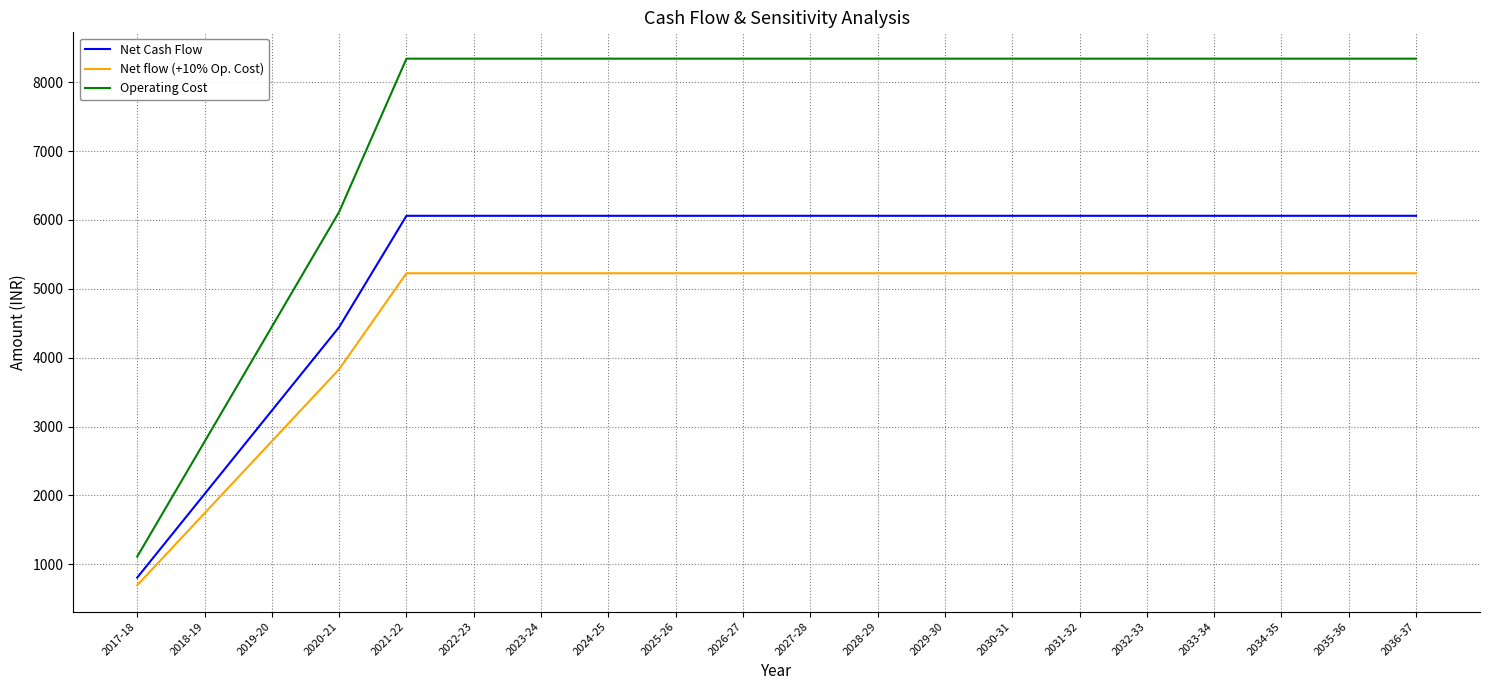

What is the spread (max minus min) of values at 2027-28?

3115.1